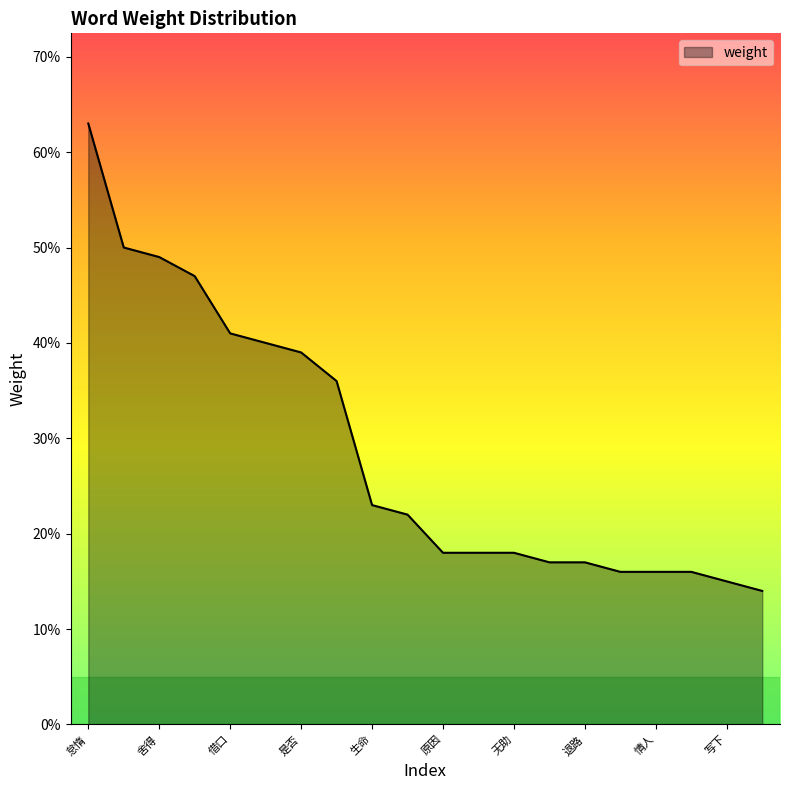

Reading left to right, transcribe all the data shown in this chart.

怠惰=0.6	心痛=0.5	舍得=0.5	软弱=0.5	借口=0.4	不到=0.4	是否=0.4	怀疑=0.4	生命=0.2	地心引力=0.2	原因=0.2	变冷=0.2	无助=0.2	离别=0.2	退路=0.2	愚蠢=0.2	情人=0.2	沸腾=0.2	写下=0.1	扮演=0.1